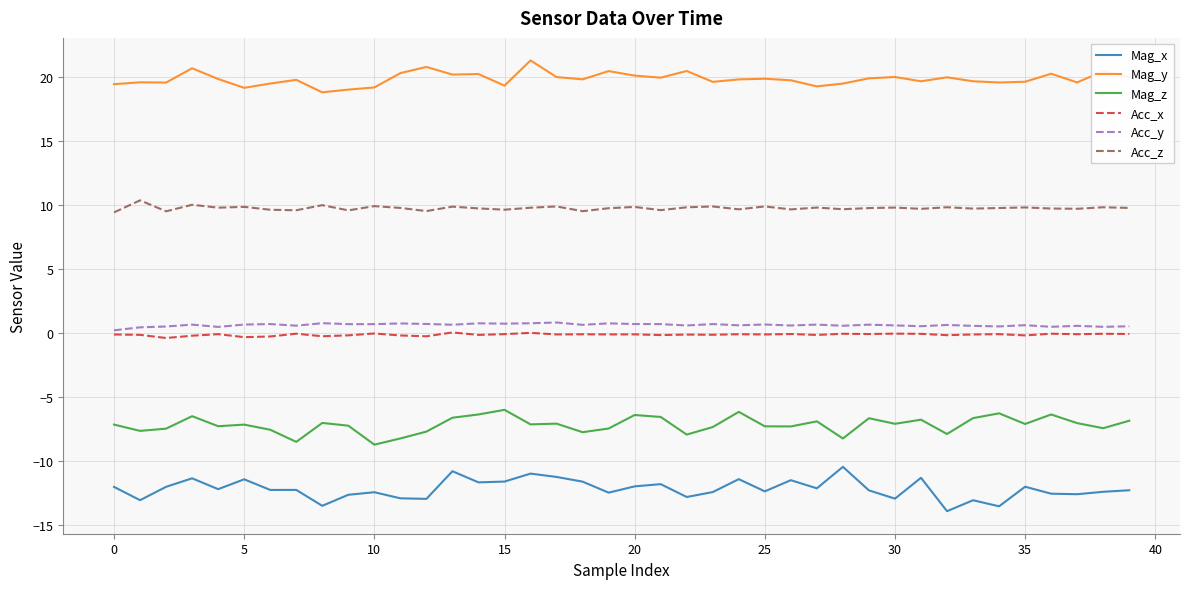

Which series has the largest total across all categories?

Mag_y